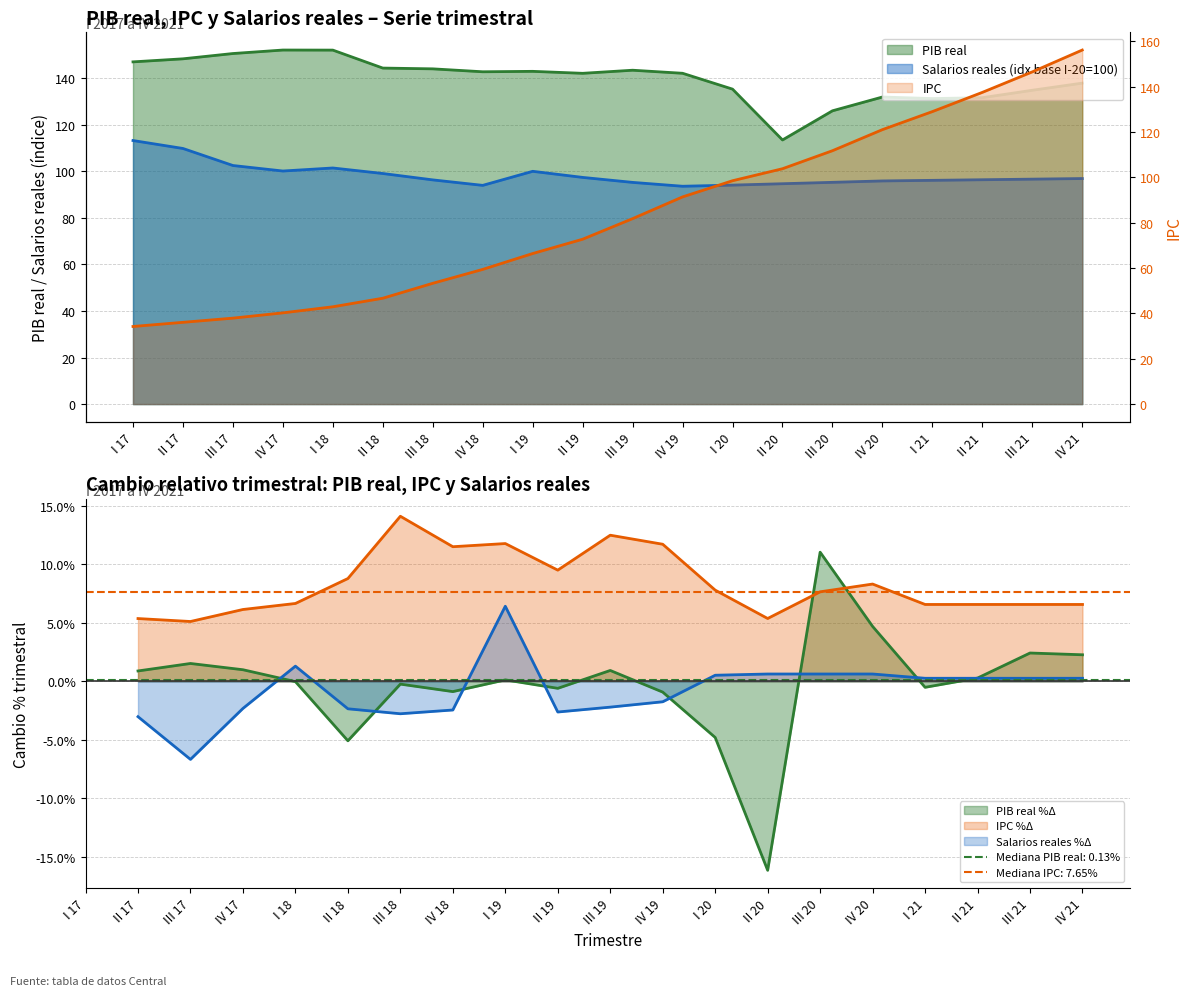

What is the maximum value shown in the chart?

156.2